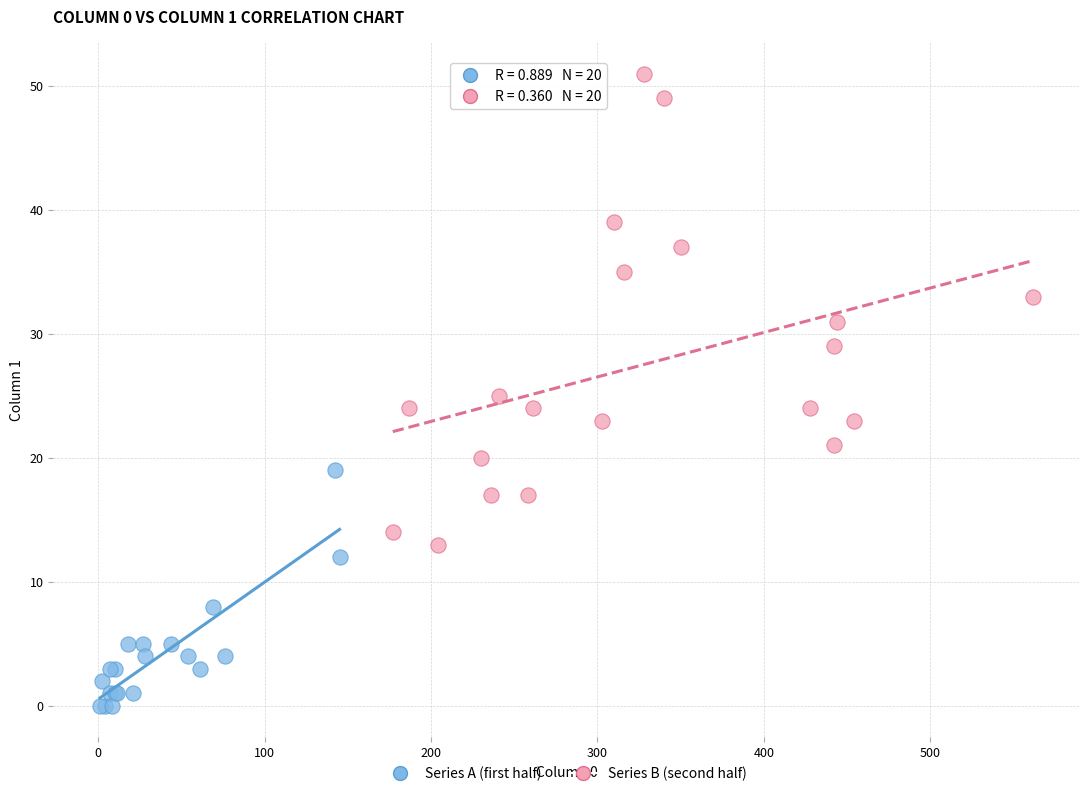

Which series contains the lowest Y value?

Series A (first half)